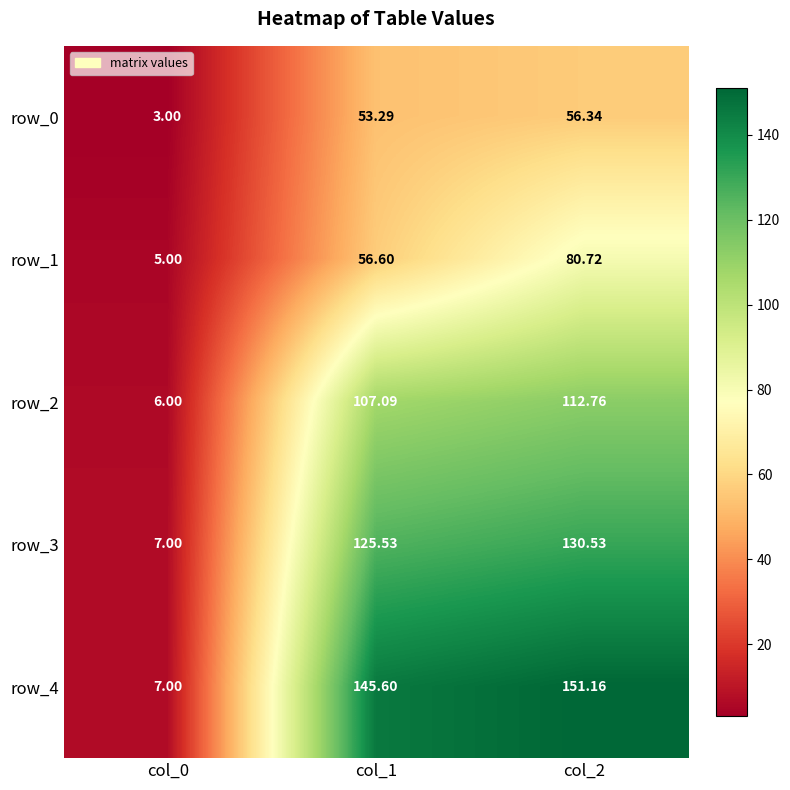

At which label does row_2 first exceed 107?

col_1